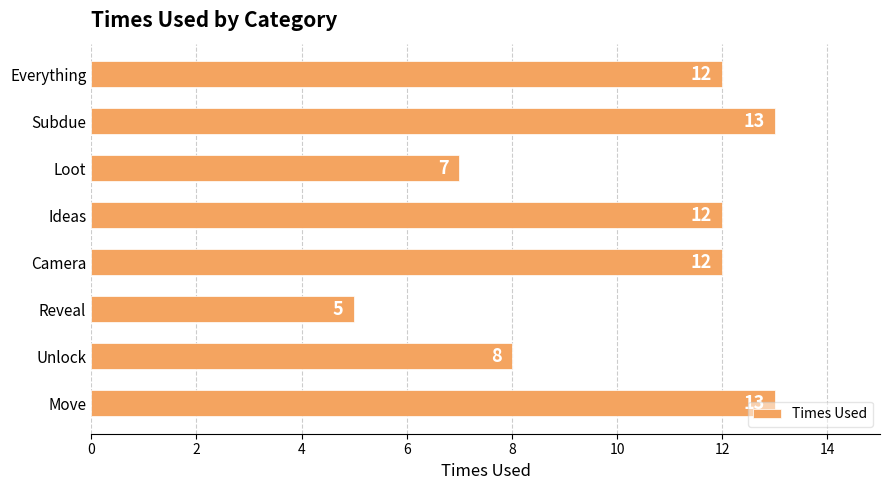

What is the change in value from Unlock to Subdue?

+5